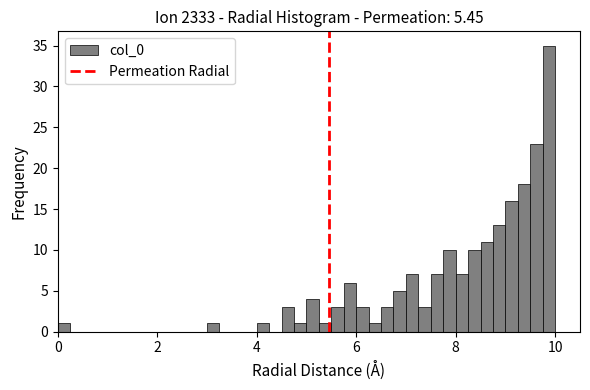

Read against the x-axis, roughly where is the centre of the tallest bar?

9.8